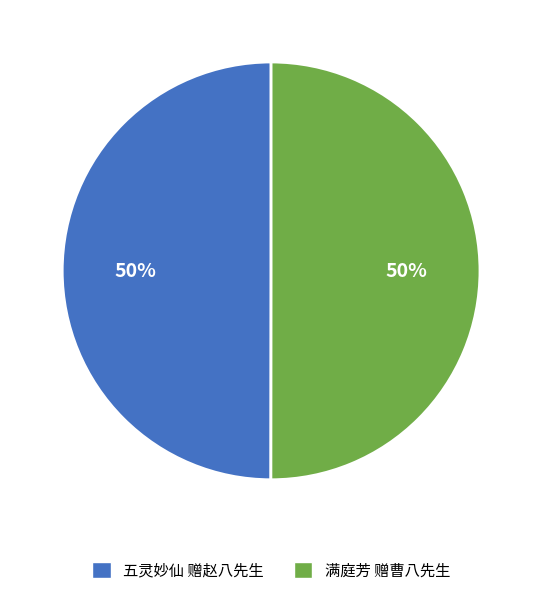

True or false: 满庭芳 赠曹八先生 accounts for 50% of the total.

True